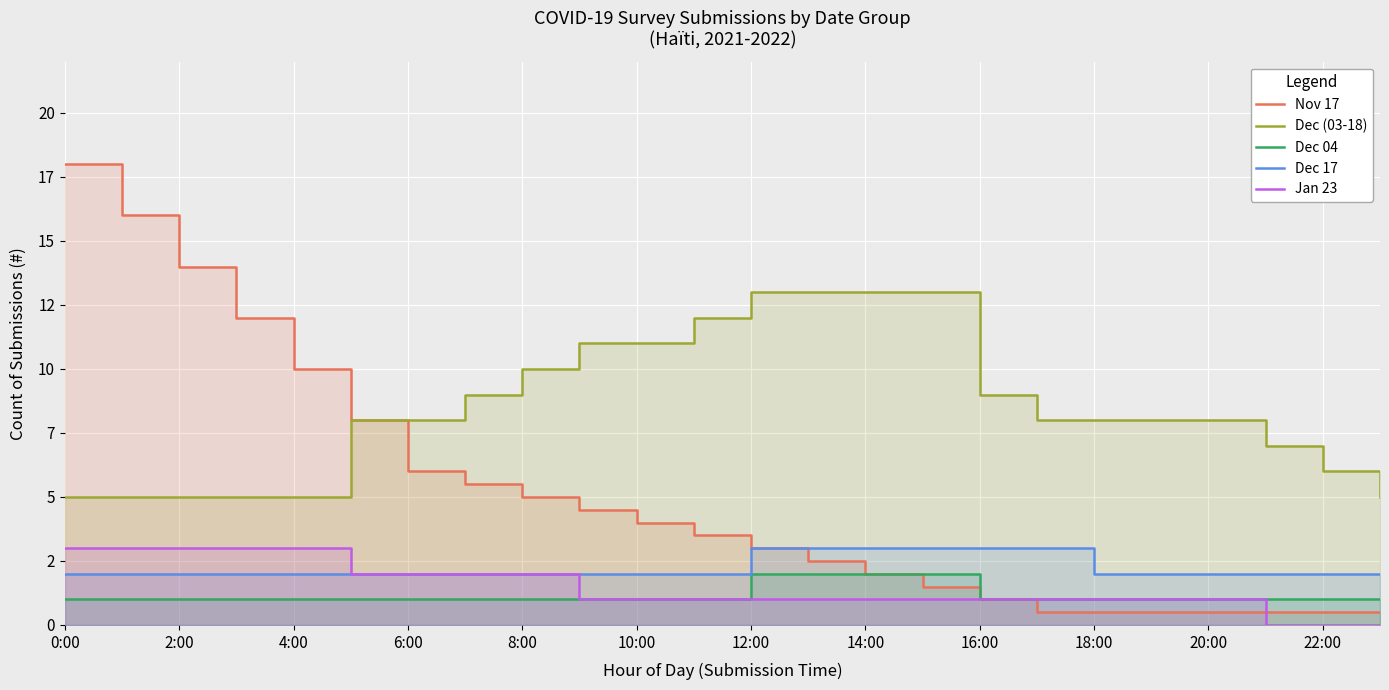

What is the label of the 15th point from the left?

14:00